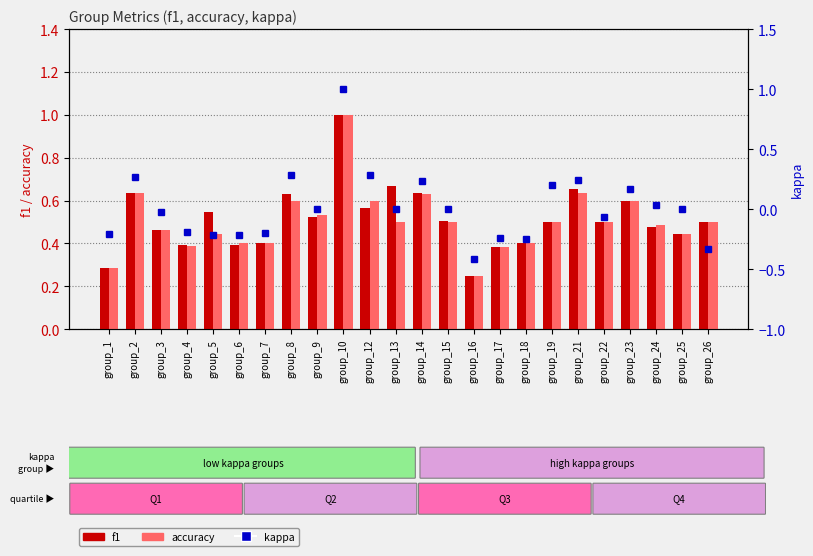

Where is f1 nearest to the value 0?

group_16